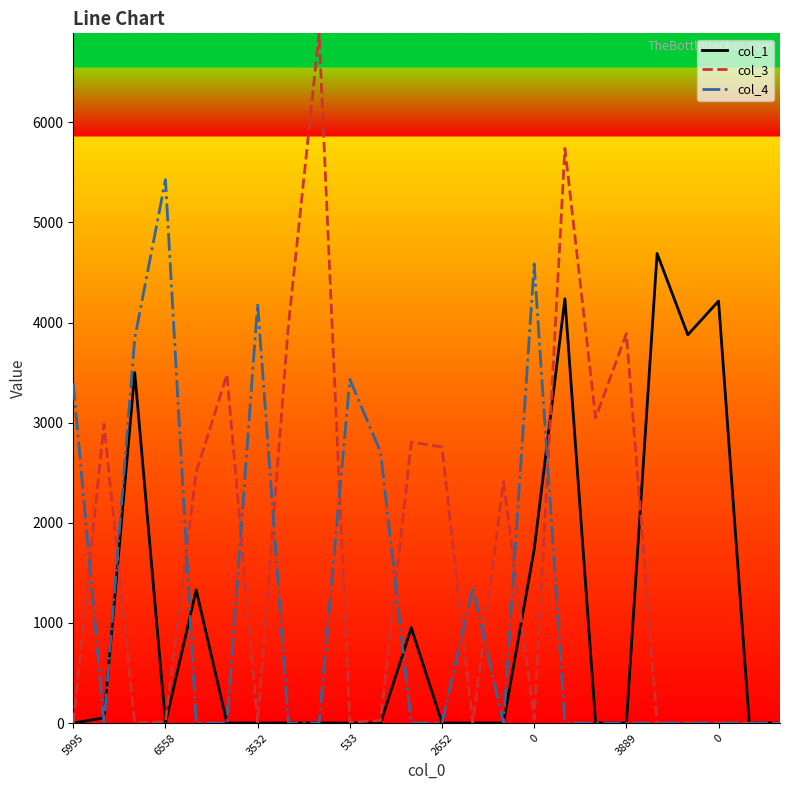

Which series has the largest total across all categories?

col_3